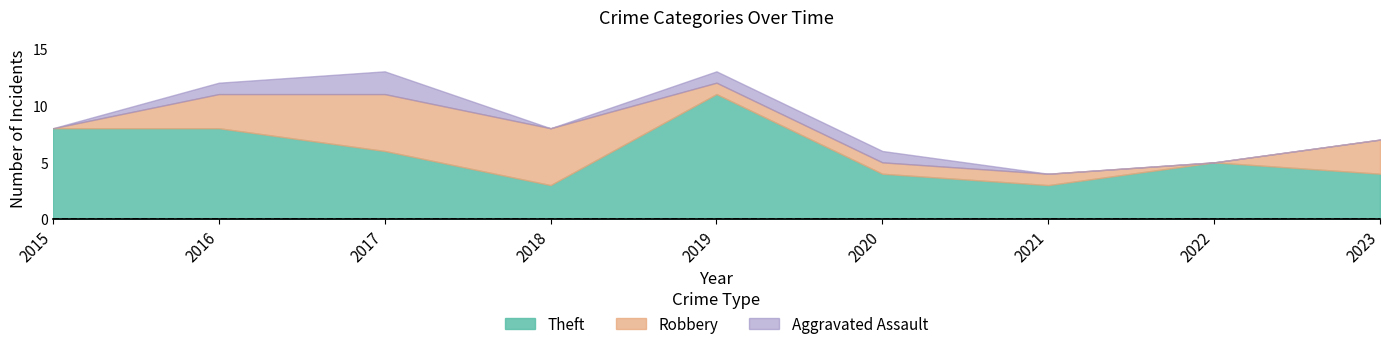

True or false: Aggravated Assault and Theft intersect in this chart.

False